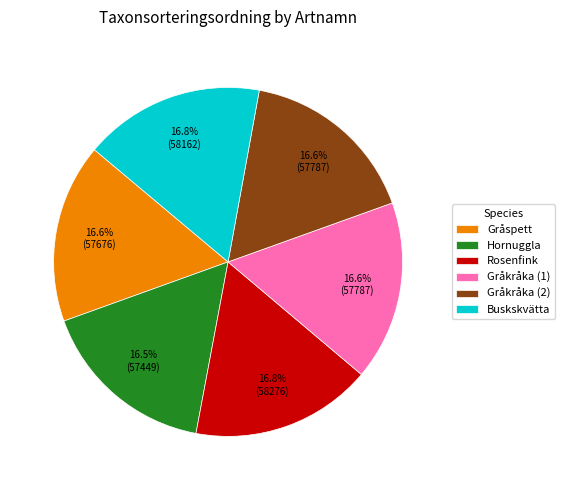

What is the ratio of the value at Gråkråka (2) to the value at Buskskvätta?

1.0